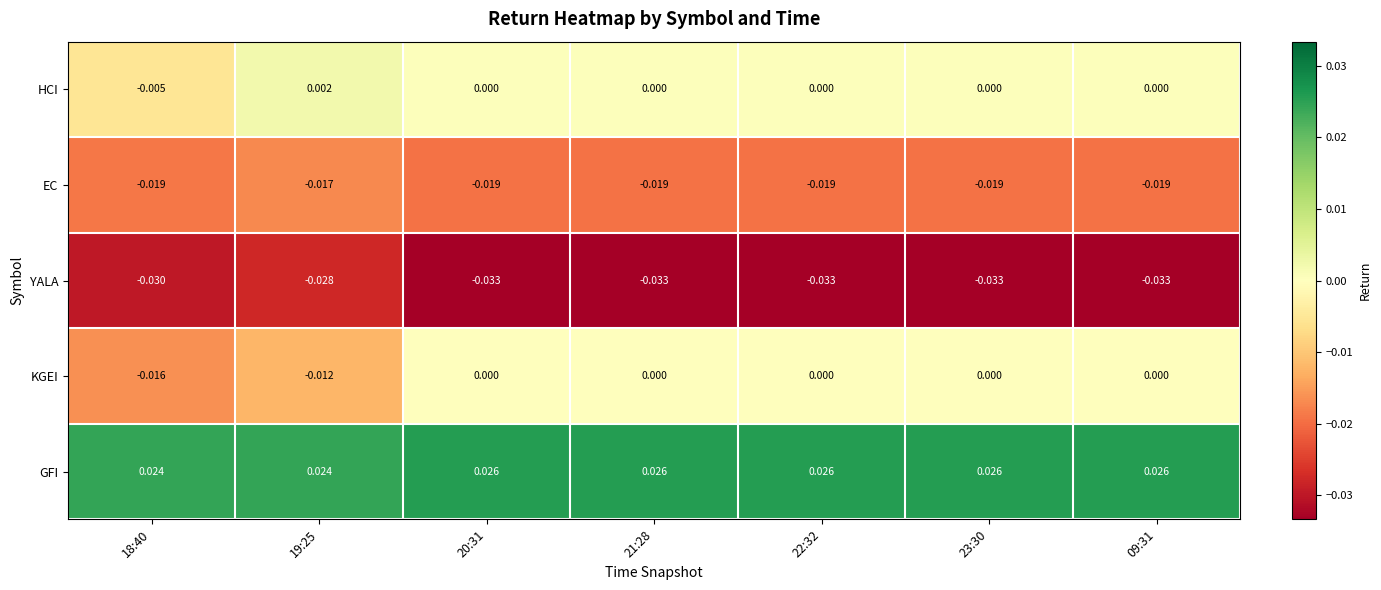

List the series in order of their peak value, lowest first.

YALA, EC, KGEI, HCI, GFI